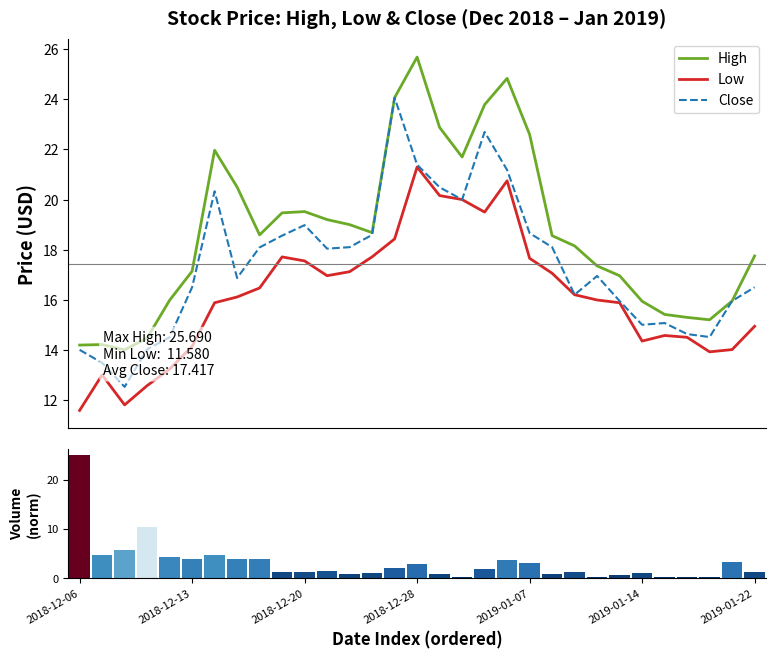

What is the sum of all Low values?

501.0